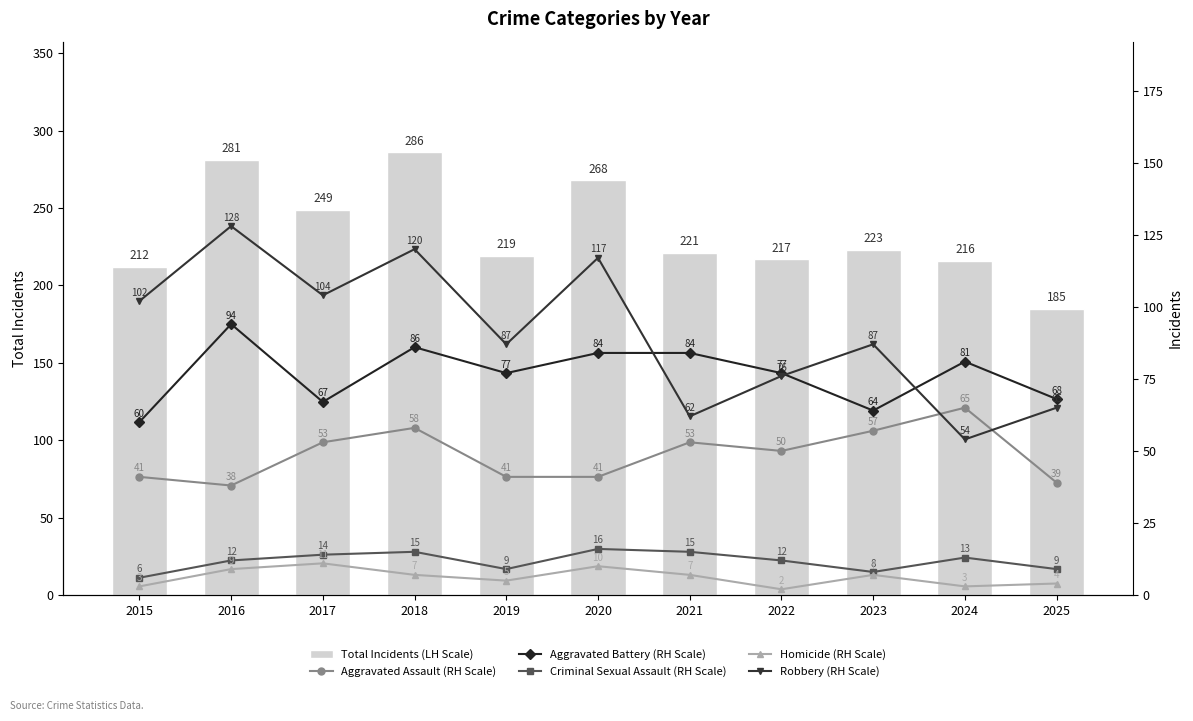

List the labels in order of Aggravated Battery (RH Scale) value, largest first.

2016, 2018, 2020, 2021, 2024, 2019, 2022, 2025, 2017, 2023, 2015